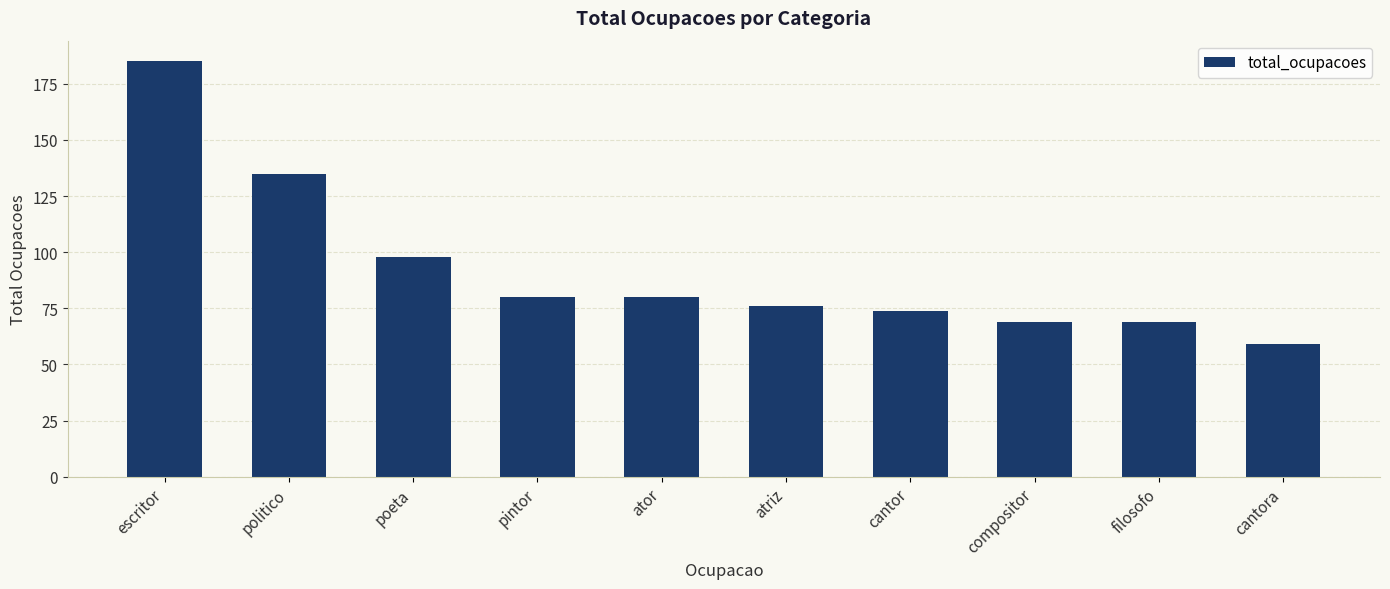

Reading left to right, list all the values displayed in this chart.

escritor=185	politico=135	poeta=98	pintor=80	ator=80	atriz=76	cantor=74	compositor=69	filosofo=69	cantora=59